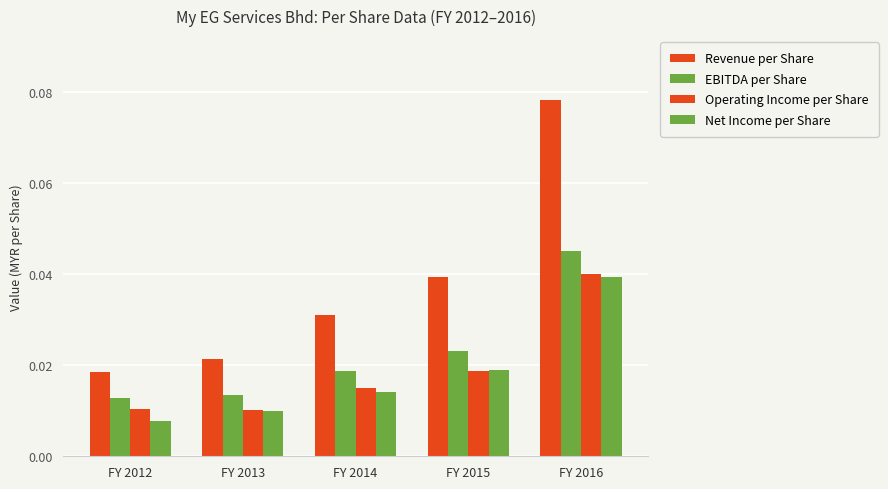

How many groups of bars are there?

5